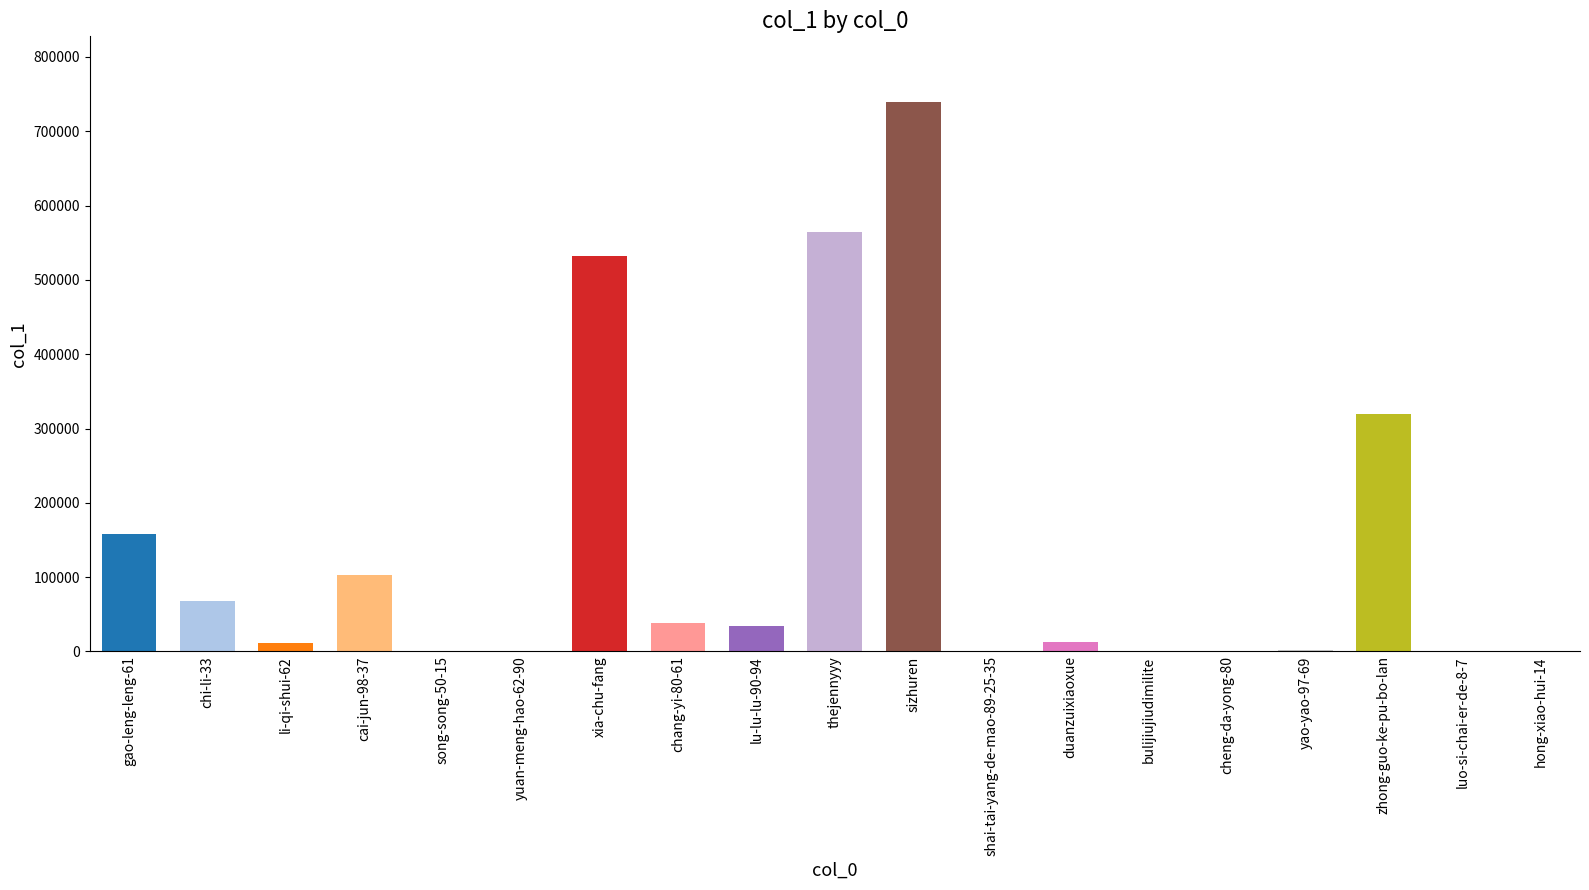

Are the bars grouped side by side (vs. stacked)?

No